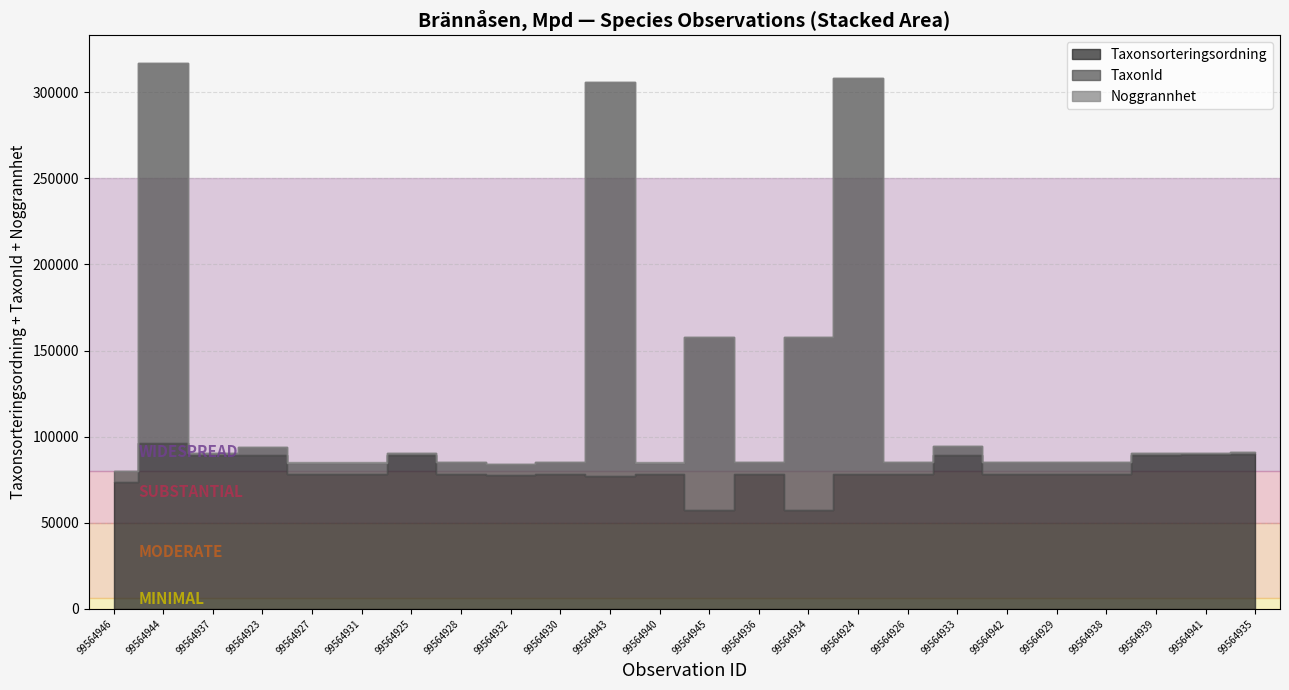

Reading left to right, extract all data points from this chart.

Taxonsorteringsordning: 73631	96334	89392	89376	78503	78503	89392	78569	77506	78569	77259	78503	57490	78569	57490	78527	78569	89356	78602	78596	78569	89392	89673	89832
TaxonId: 6426	220787	1202	4660	6456	6456	1202	6458	6425	6458	228912	6456	100109	6458	100109	229497	6458	5447	6463	6462	6458	1202	658	1209
Noggrannhet: 48	48	48	48	48	48	48	48	48	48	48	48	48	48	48	48	48	48	48	48	48	48	48	48